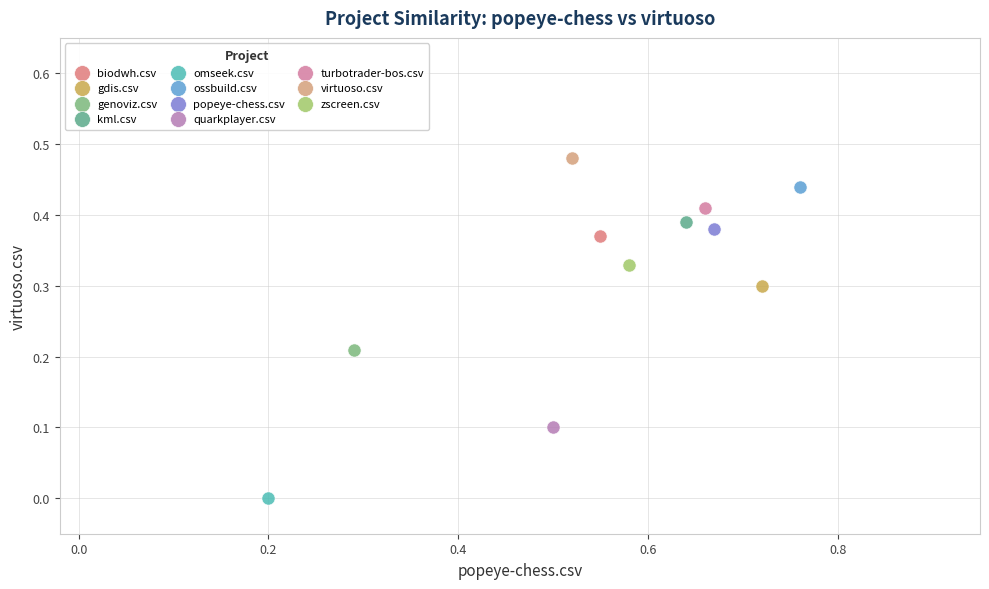

What are all the series names shown in the legend?

biodwh.csv, gdis.csv, genoviz.csv, kml.csv, omseek.csv, ossbuild.csv, popeye-chess.csv, quarkplayer.csv, turbotrader-bos.csv, virtuoso.csv, zscreen.csv